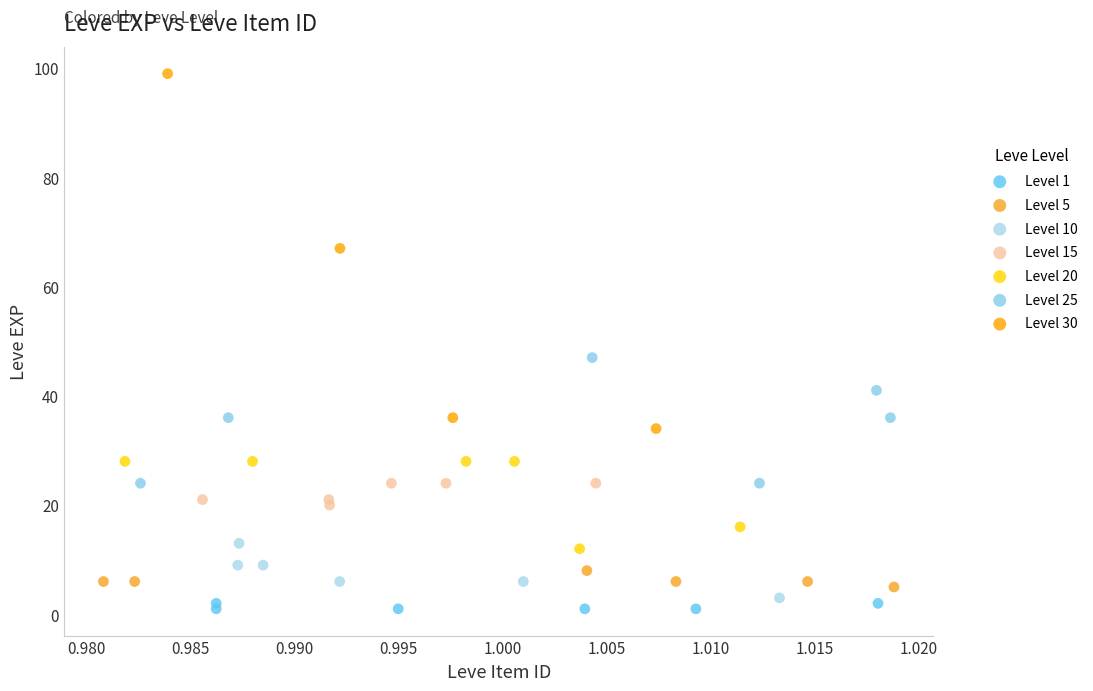

Which series reaches the maximum Y coordinate?

Level 30